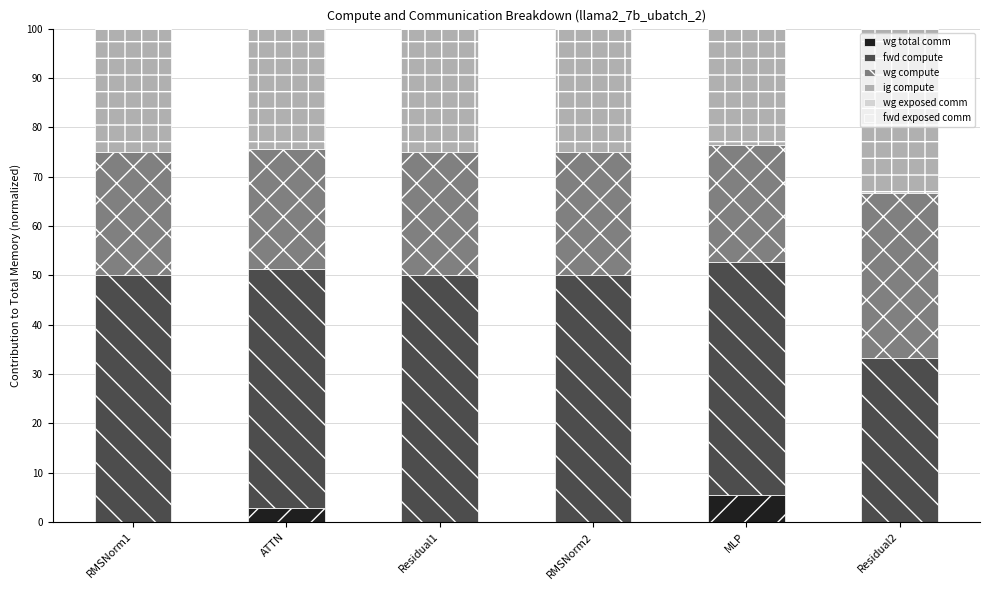

What is the total value across all series at ATTN?

100.0